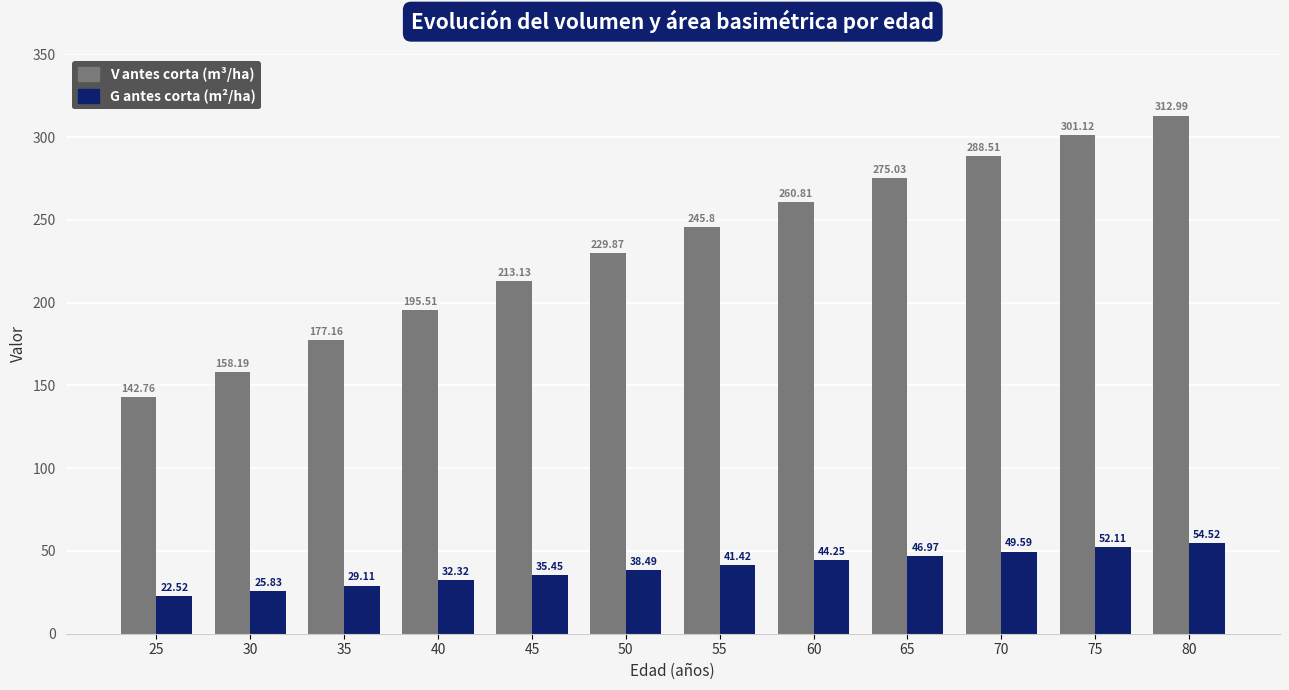

At which category is the sum across all series the highest?

80